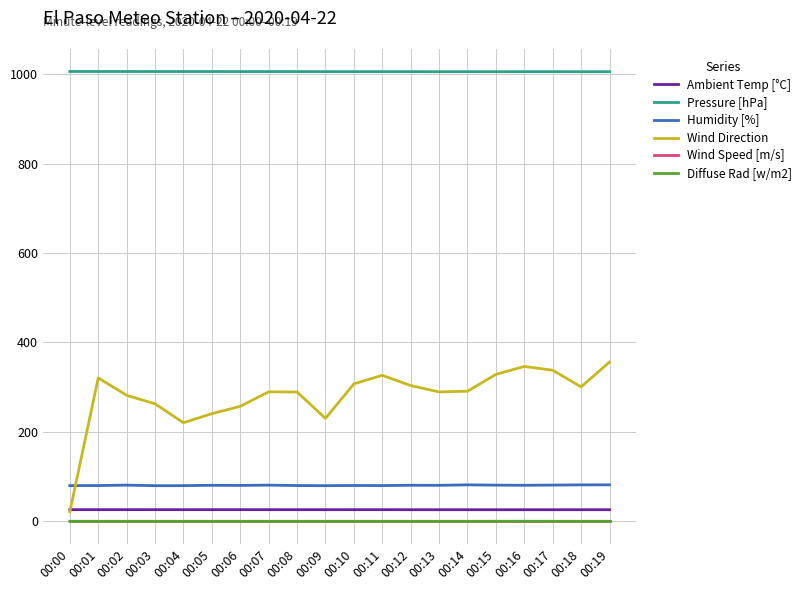

True or false: Ambient Temp [°C] and Diffuse Rad [w/m2] intersect in this chart.

False